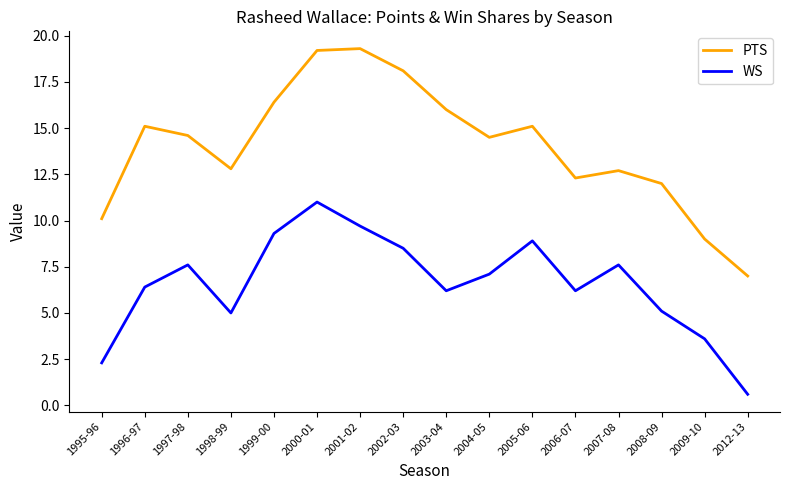

What position from the right is 2012-13?

1